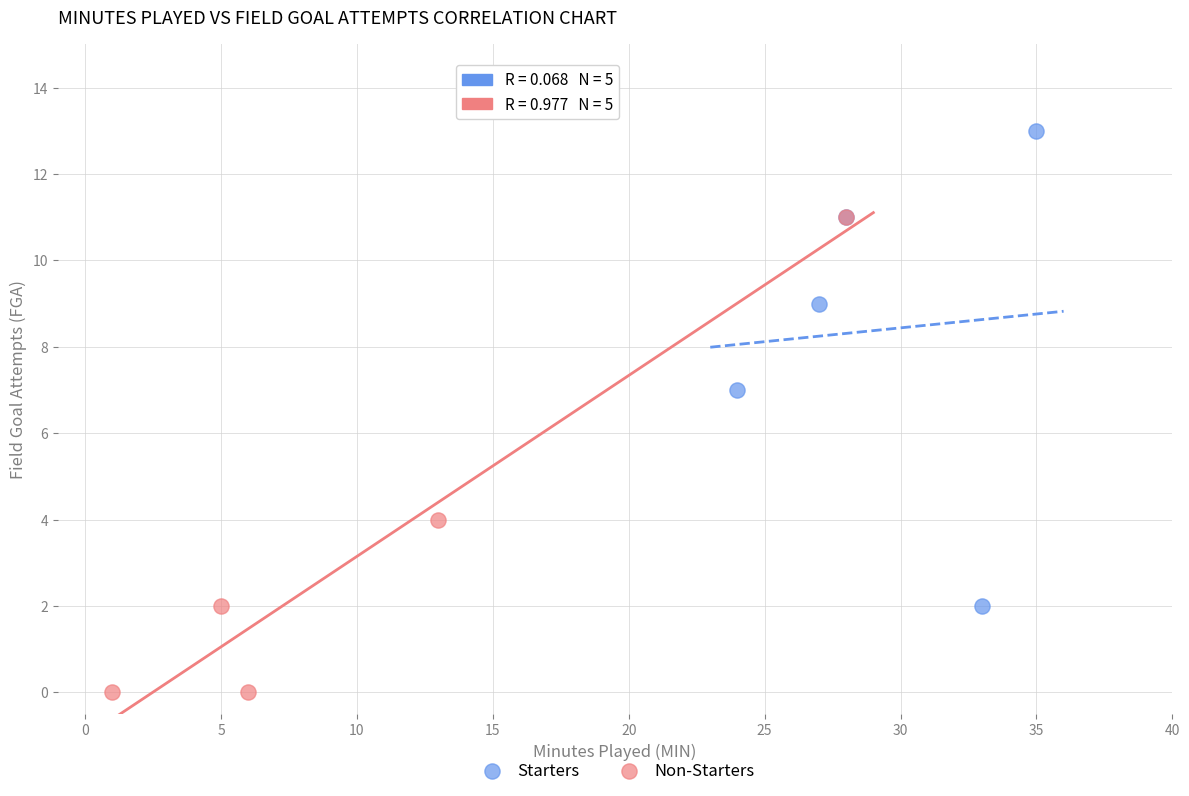

Which series contains the lowest Y value?

Non-Starters